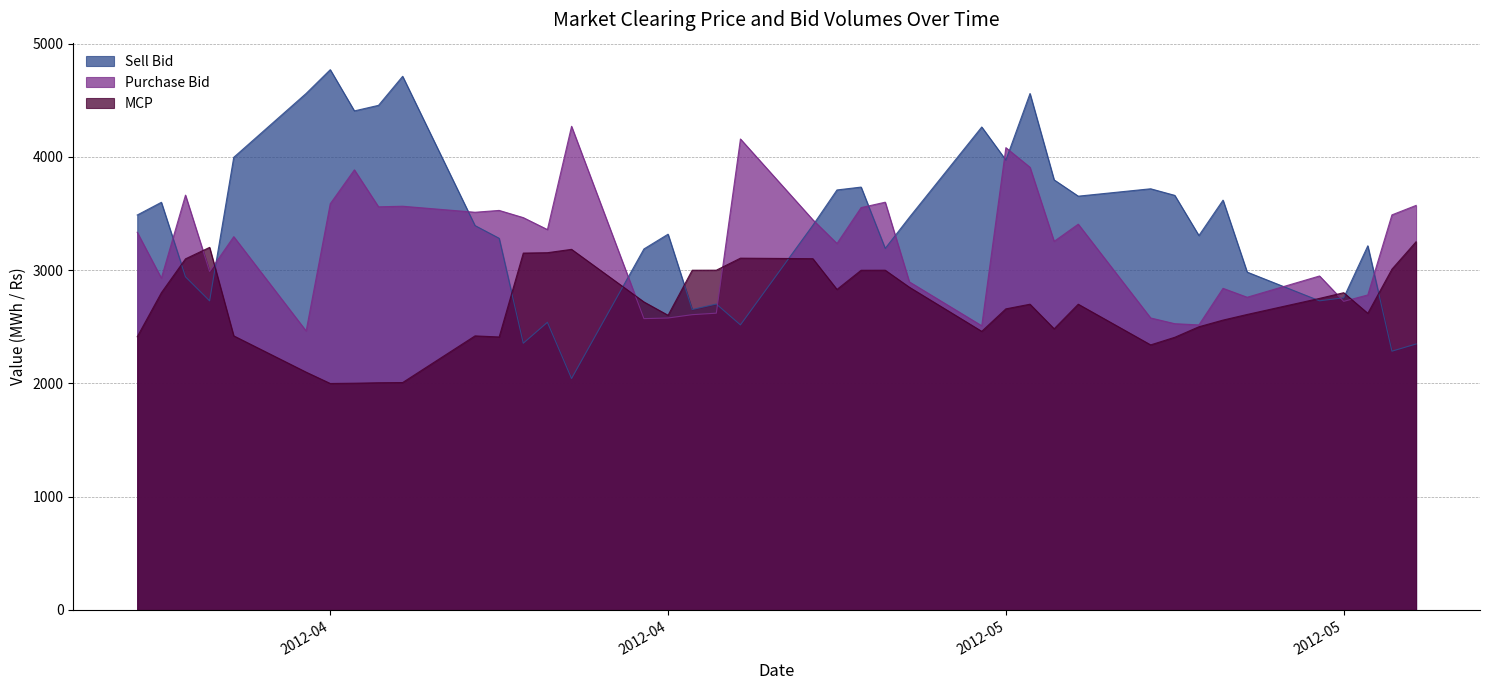

How many data points does each series have?

40